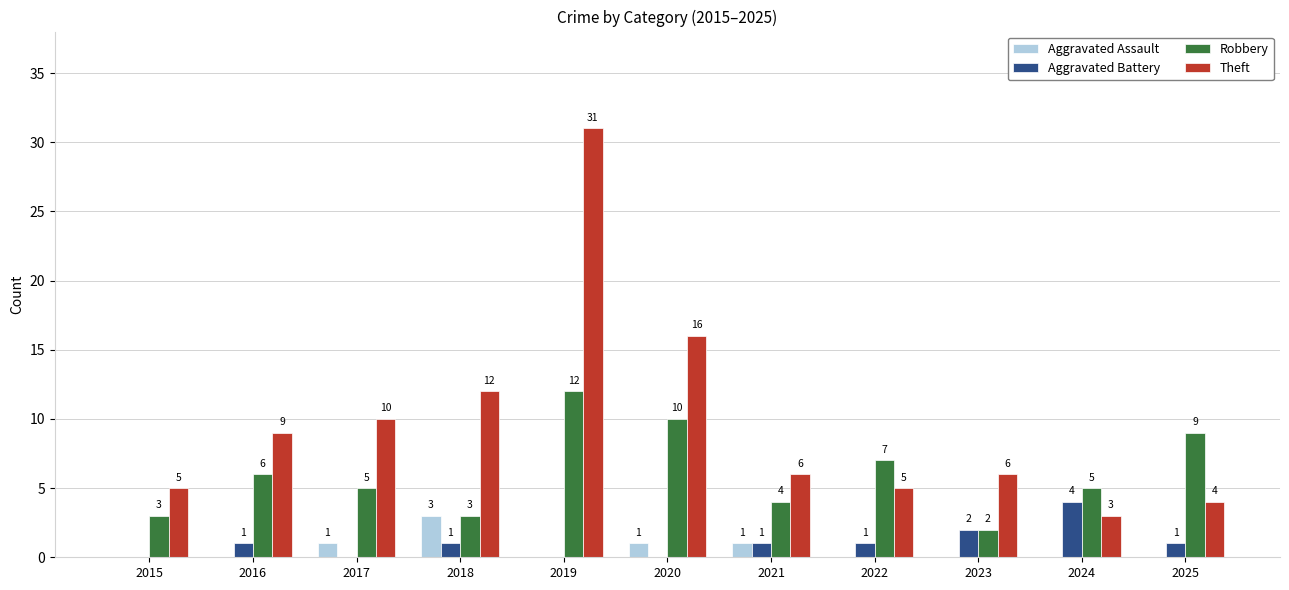

At which label is Aggravated Battery closest to 2?

2023